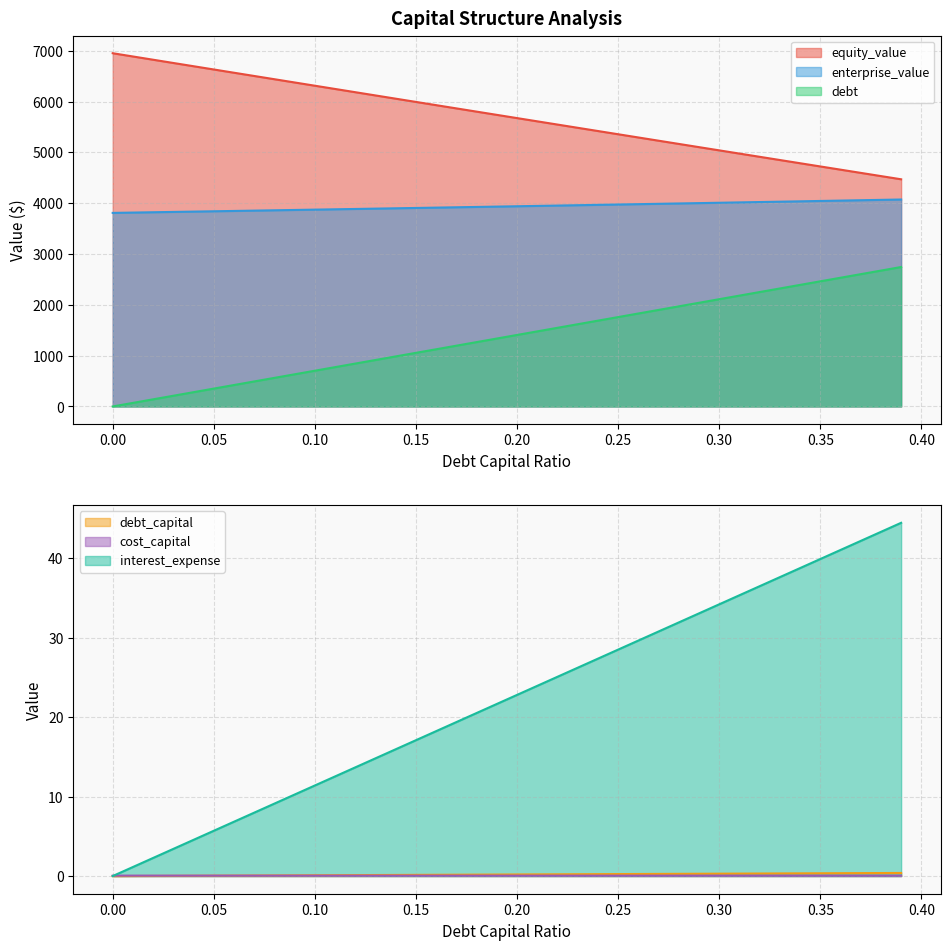

True or false: debt and cost_capital cross at least once.

True